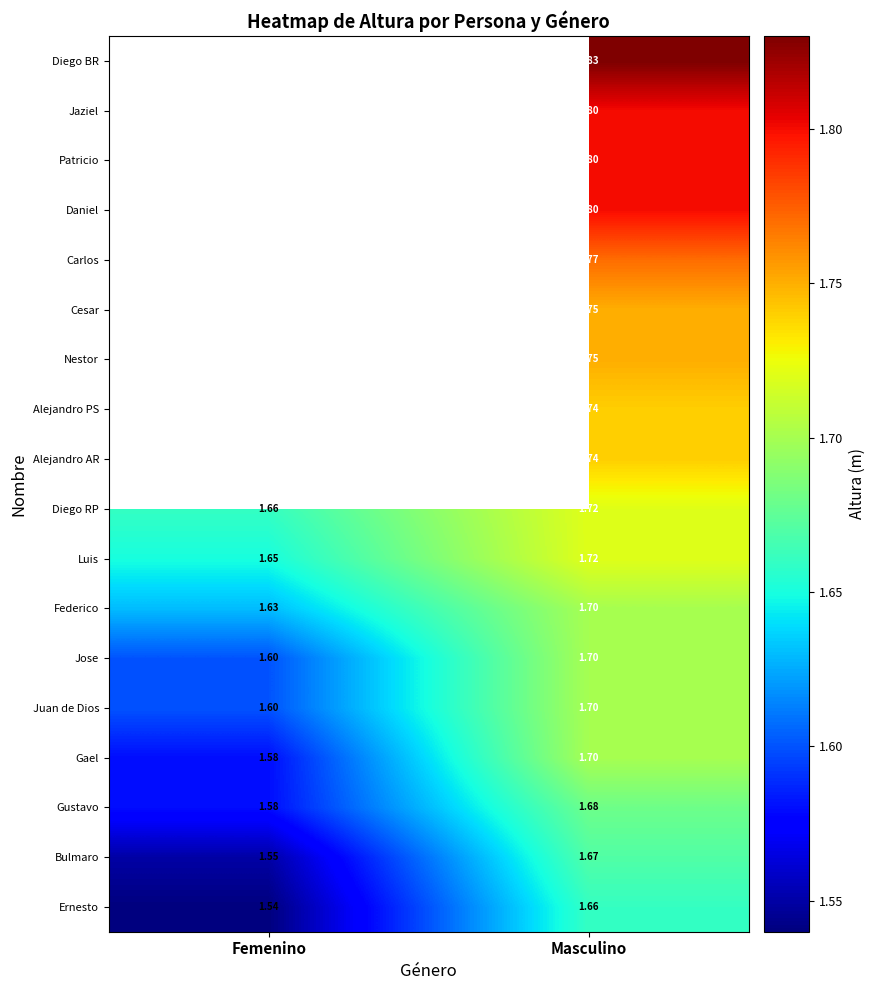

What is the minimum value for Federico?

1.6